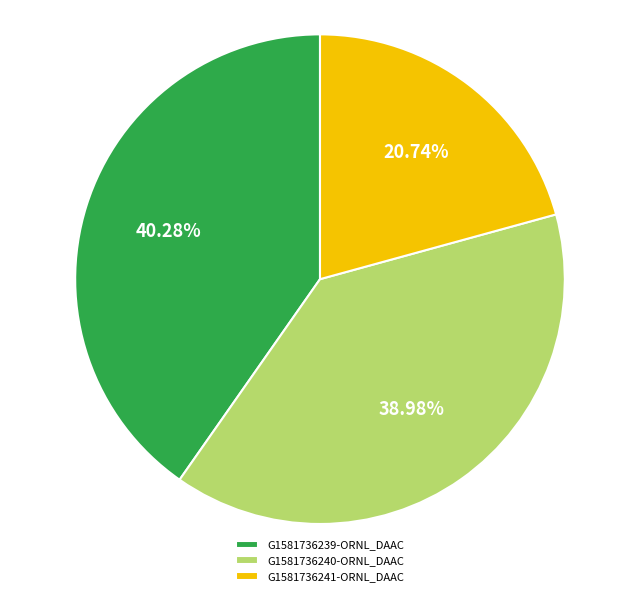

What is the largest slice in the pie chart?

G1581736239-ORNL_DAAC